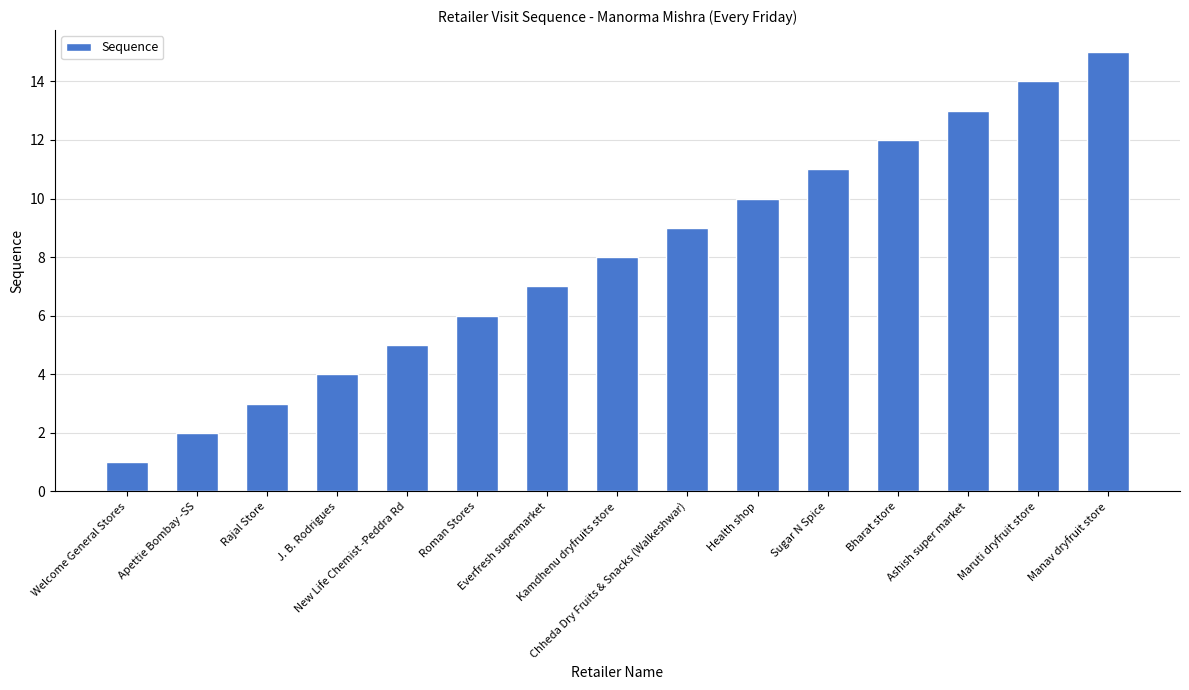

Which label corresponds to the largest value in the chart?

Manav dryfruit store